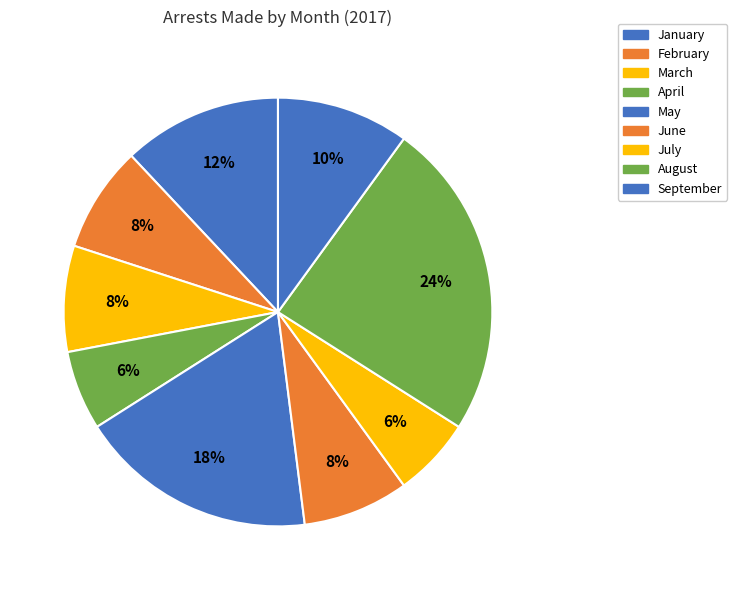

What is the largest slice in the pie chart?

August